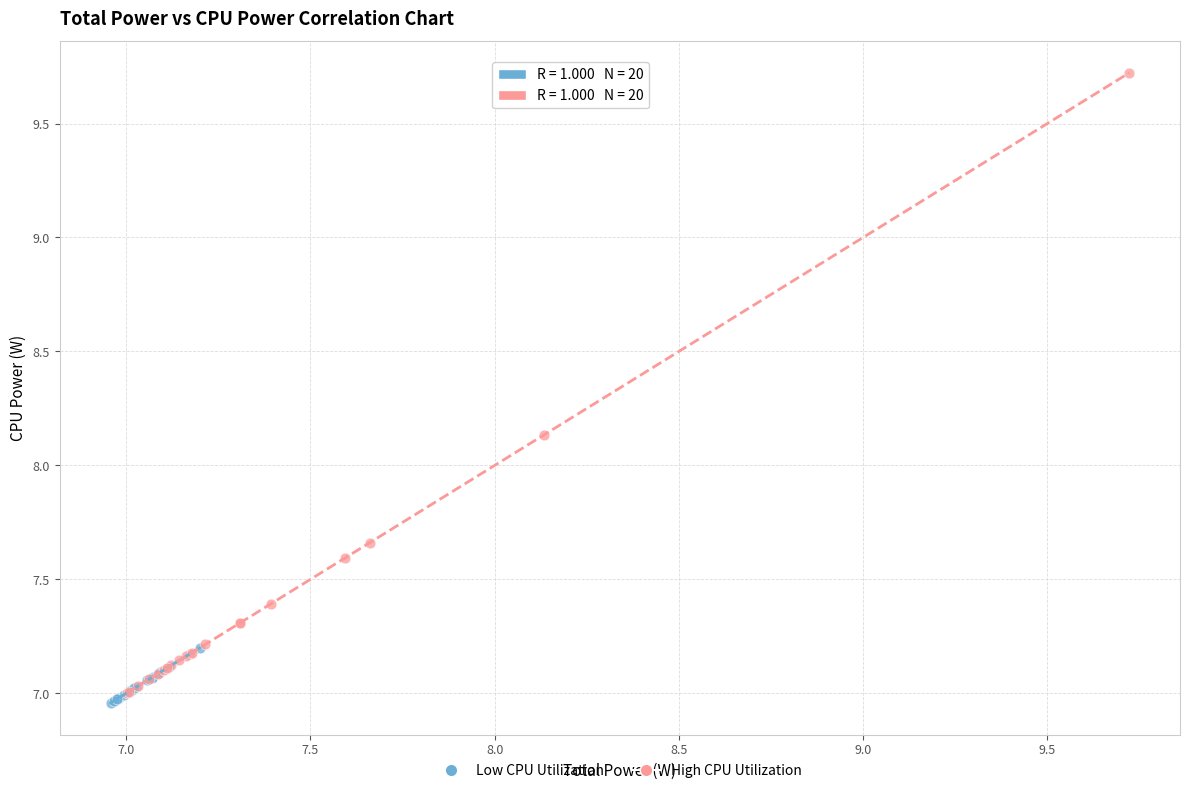

Which series contains the lowest Y value?

Low CPU Utilization